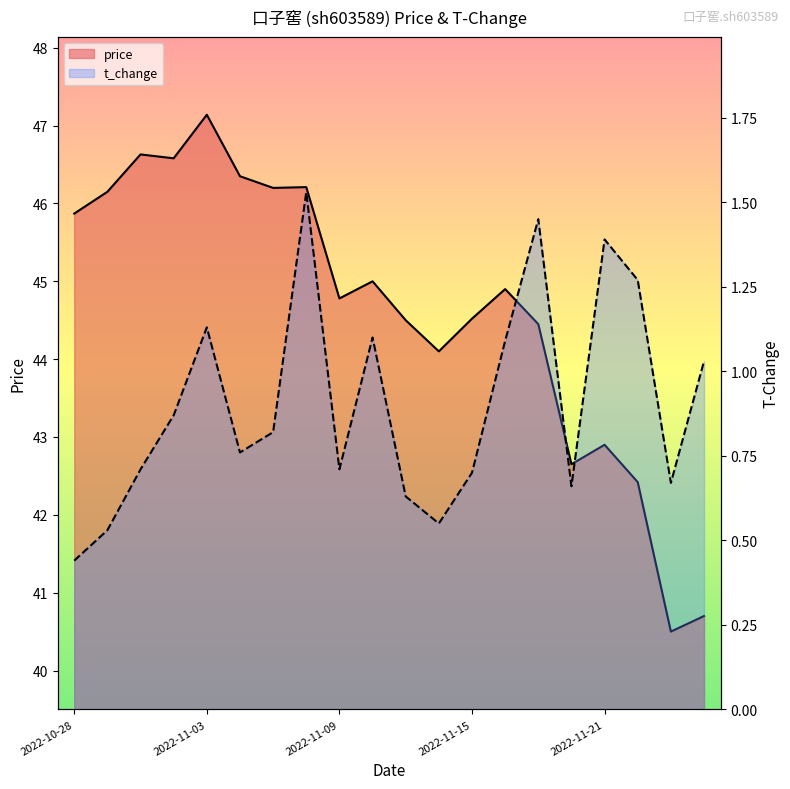

At how many categories does at least one series exceed 1?

20